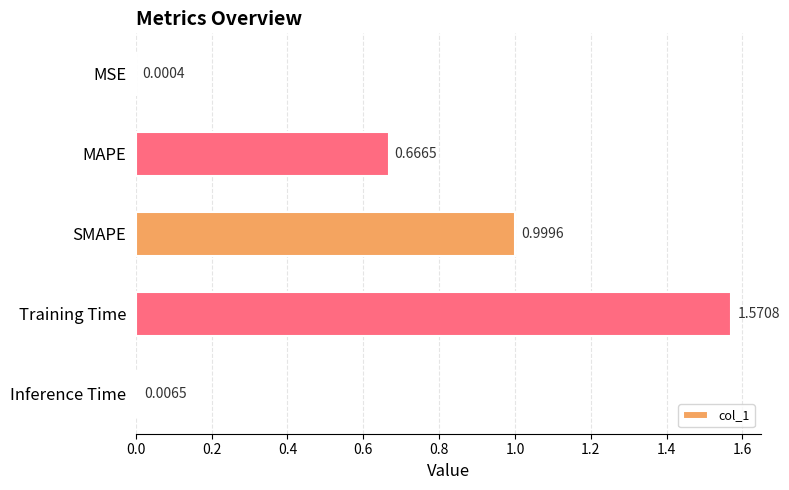

What is the ratio of the value at SMAPE to the value at Training Time?

0.6